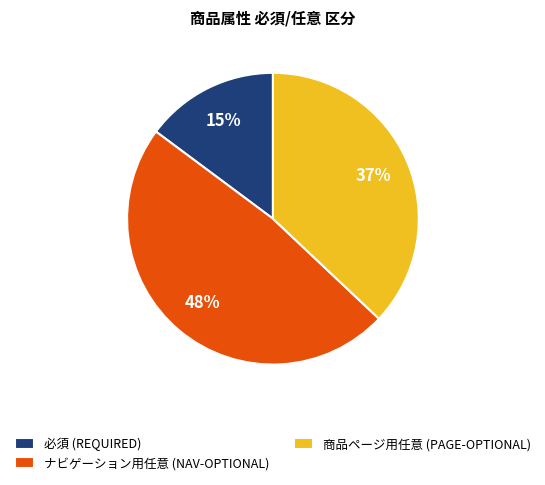

Is 商品ページ用任意 the majority of the pie?

No